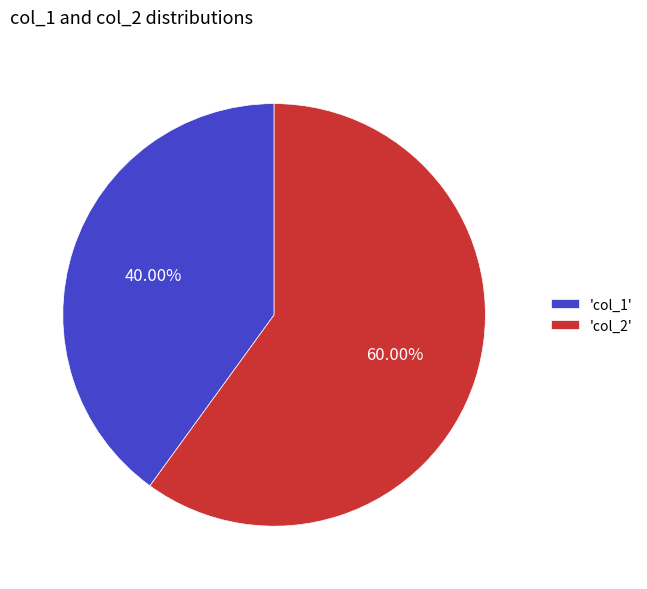

Rank the categories by value from highest to lowest.

'col_2', 'col_1'